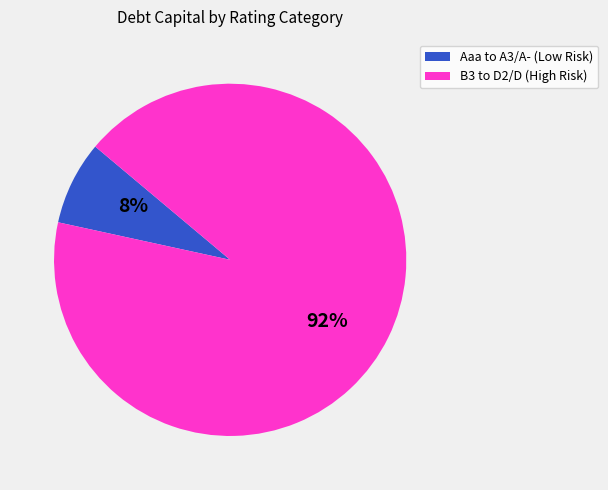

Rank the categories by value from highest to lowest.

B3 to D2/D (High Risk), Aaa to A3/A- (Low Risk)